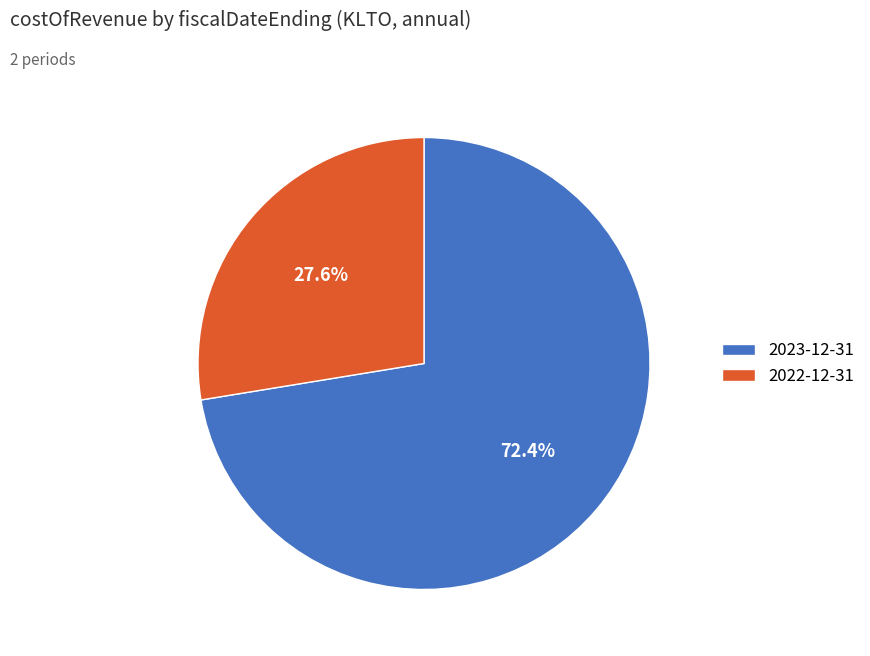

To the nearest percent, what percentage of the pie is 2022-12-31?

28%